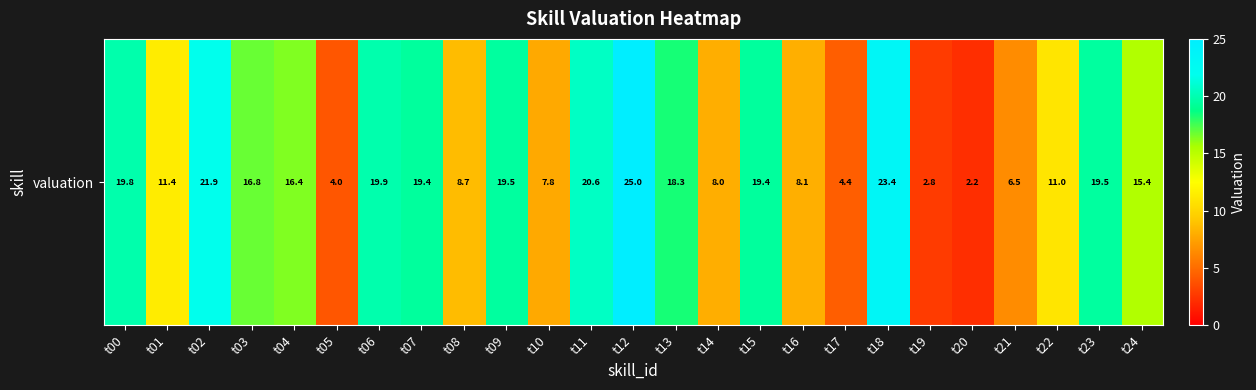

What is the sum of the values at t13 and t11?

38.9